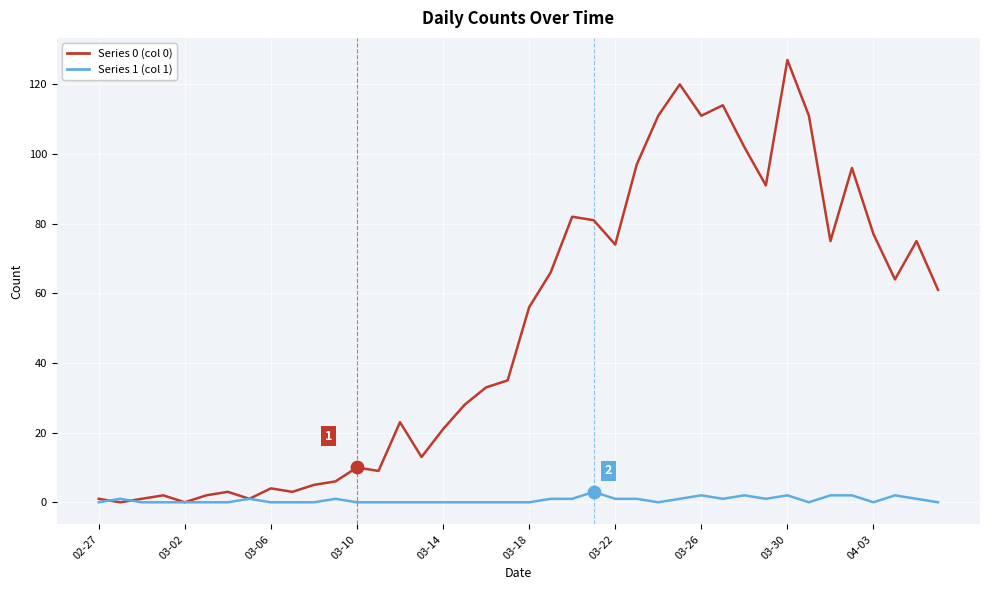

What is the greatest value displayed?

127